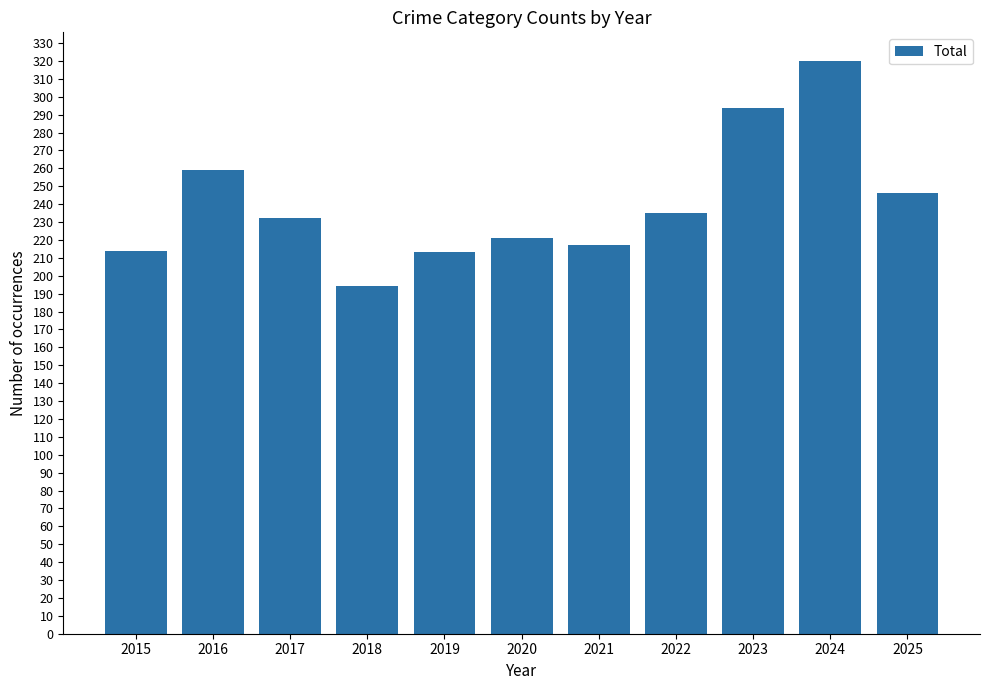

What is the value of the 10th bar from the left?

320